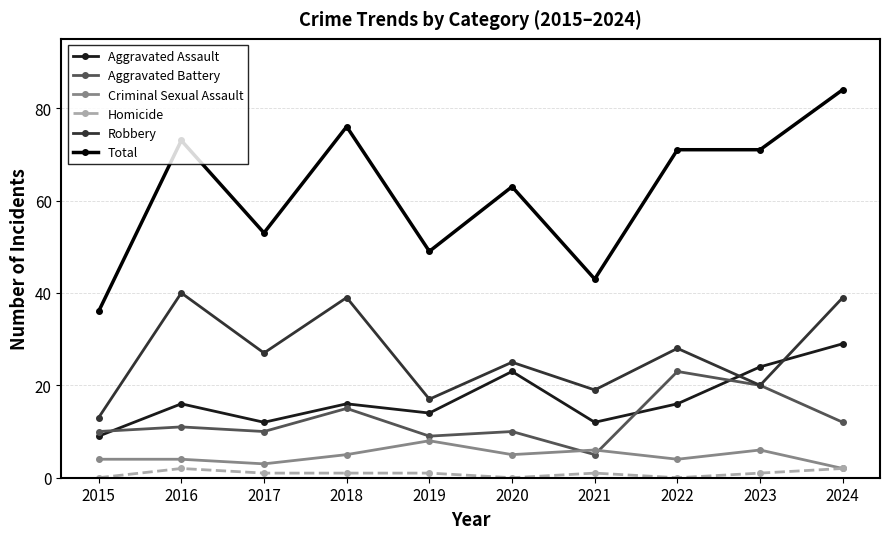

Reading right to left, transcribe all the data shown in this chart.

Aggravated Assault: 29	24	16	12	23	14	16	12	16	9
Aggravated Battery: 12	20	23	5	10	9	15	10	11	10
Criminal Sexual Assault: 2	6	4	6	5	8	5	3	4	4
Homicide: 2	1	0	1	0	1	1	1	2	0
Robbery: 39	20	28	19	25	17	39	27	40	13
Total: 84	71	71	43	63	49	76	53	73	36